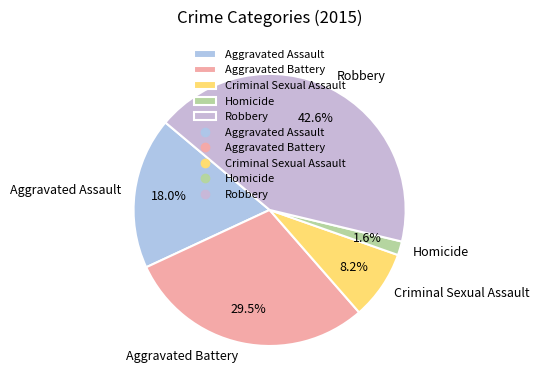

Approximately how many times larger is the value at Criminal Sexual Assault compared to Robbery?

0.2